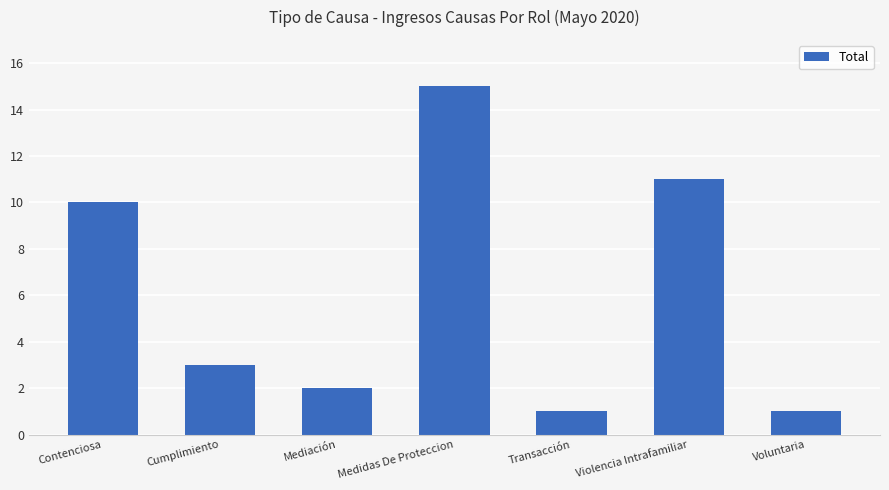

Reading left to right, extract all data points from this chart.

Contenciosa=10	Cumplimiento=3	Mediación=2	Medidas De Proteccion=15	Transacción=1	Violencia Intrafamiliar=11	Voluntaria=1